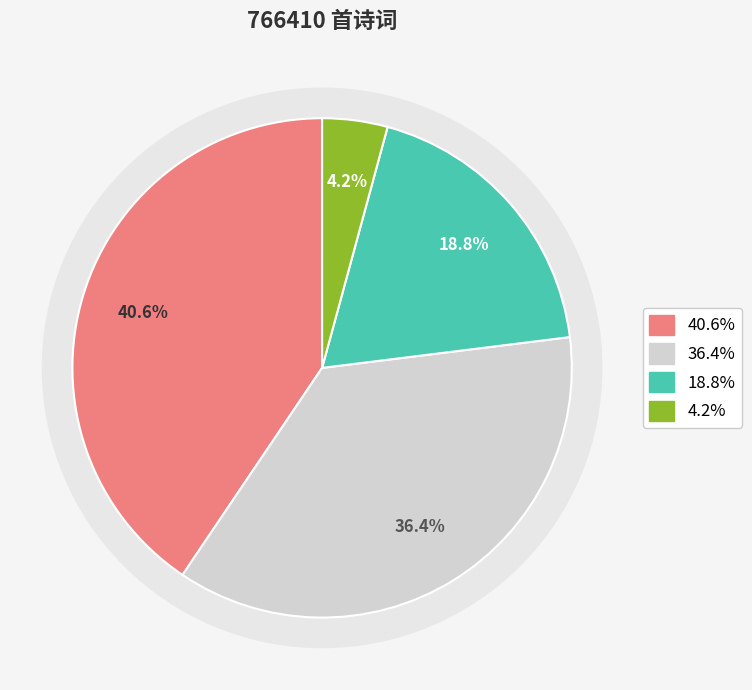

What is the total percentage of 生查子·园林一夜风 and 寻梅·摇落园林一再霜?

59.4%